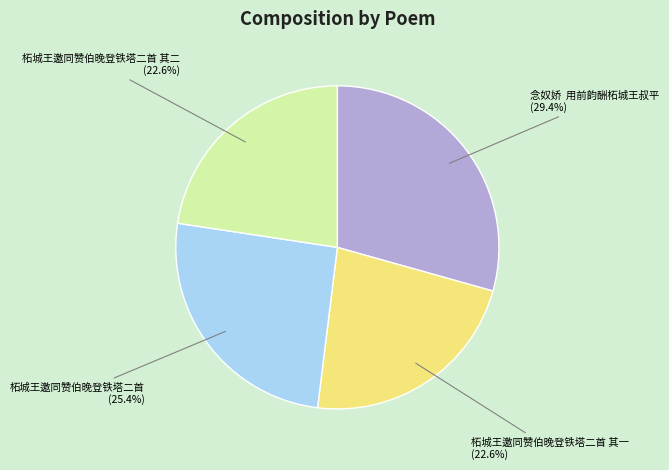

Is it true that 柘城王邀同赞伯晚登铁塔二首 其一 is 30% of the pie?

False